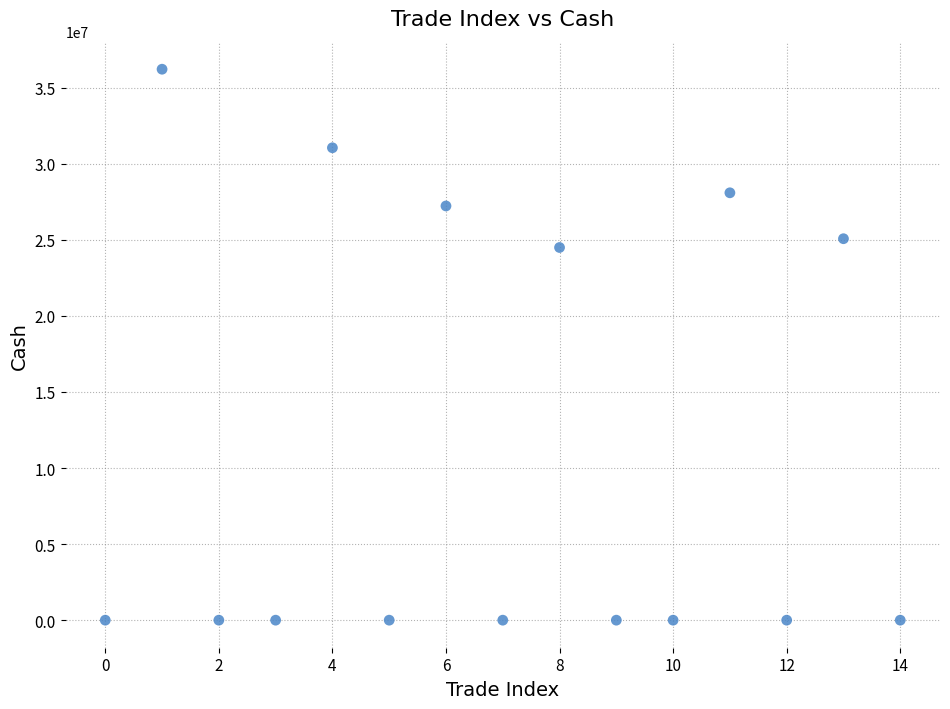

What is the range of Y values (max minus min)?

36207828.1